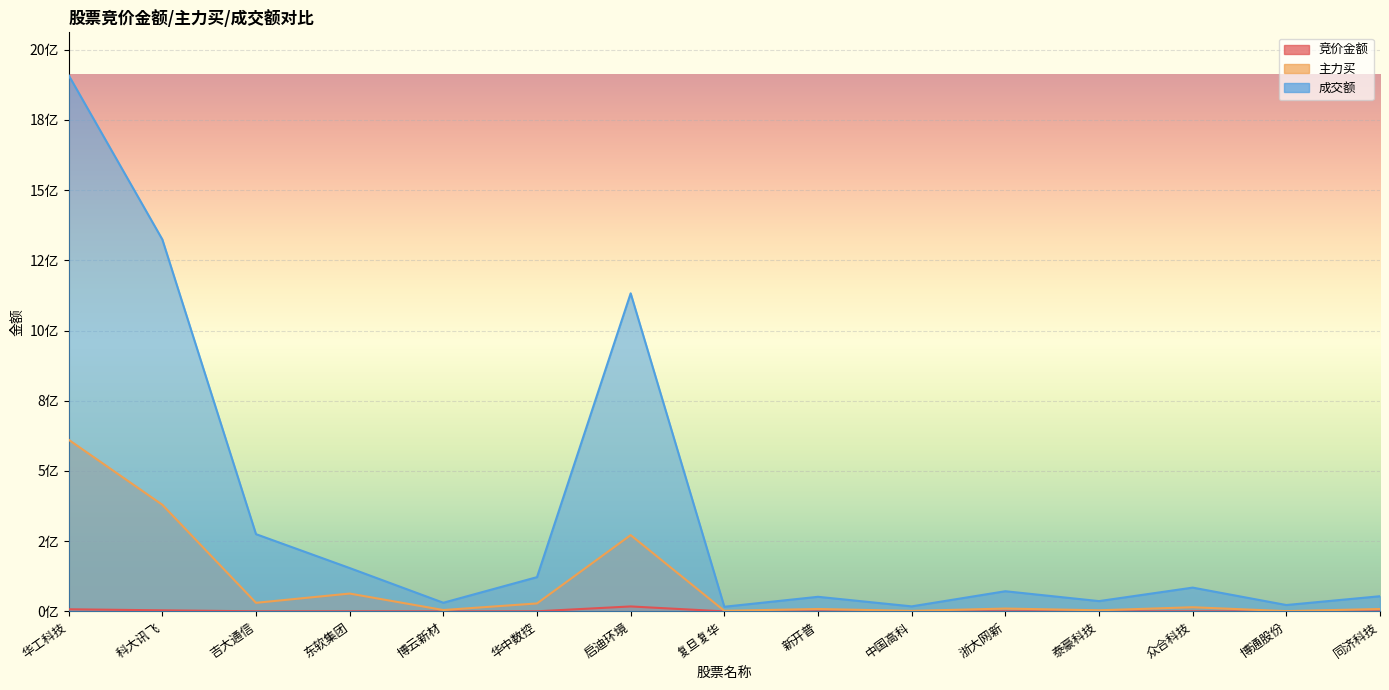

What is the lowest value of the 主力买 series?

999000